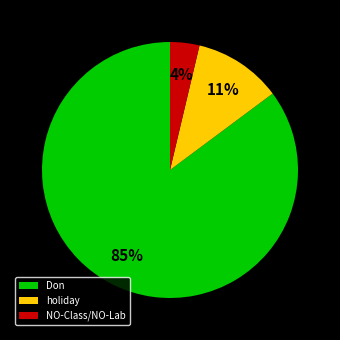

To the nearest percent, what is the difference between the holiday and Don slice percentages?

74%